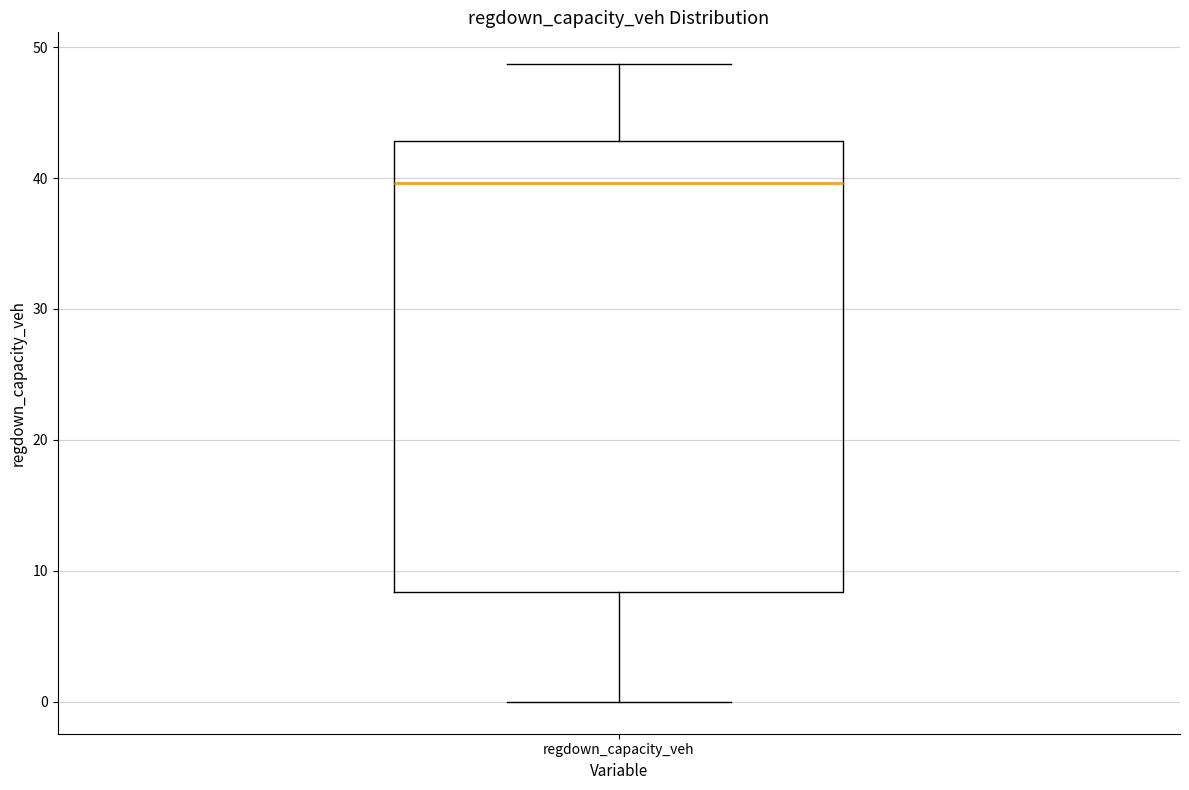

Where does the lower whisker of the box for regdown_capacity_veh end on the y-axis? The values are not printed on the chart, so give them approximately, as read against the axis.

0